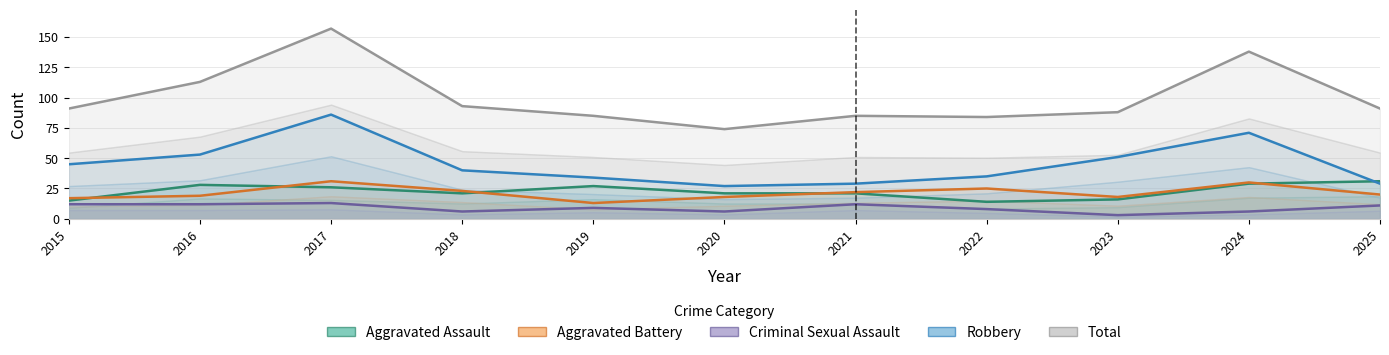

How many interior local valleys does the Total series have?

2